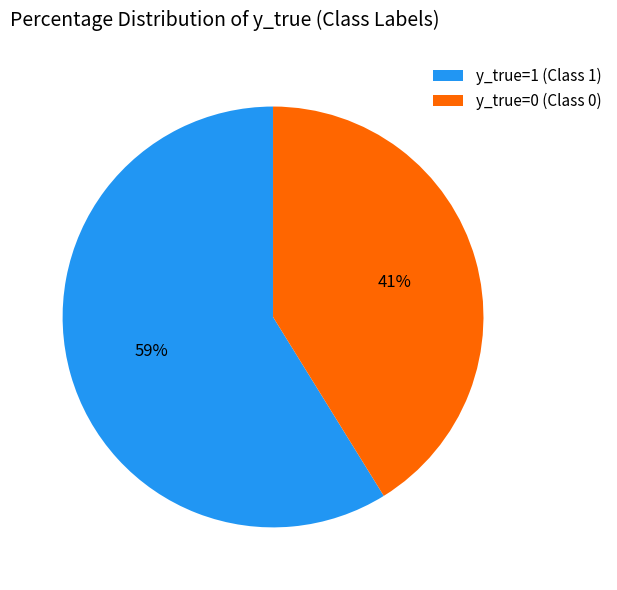

Is the sum of y_true=1 (Class 1) and y_true=0 (Class 0) greater than half?

Yes